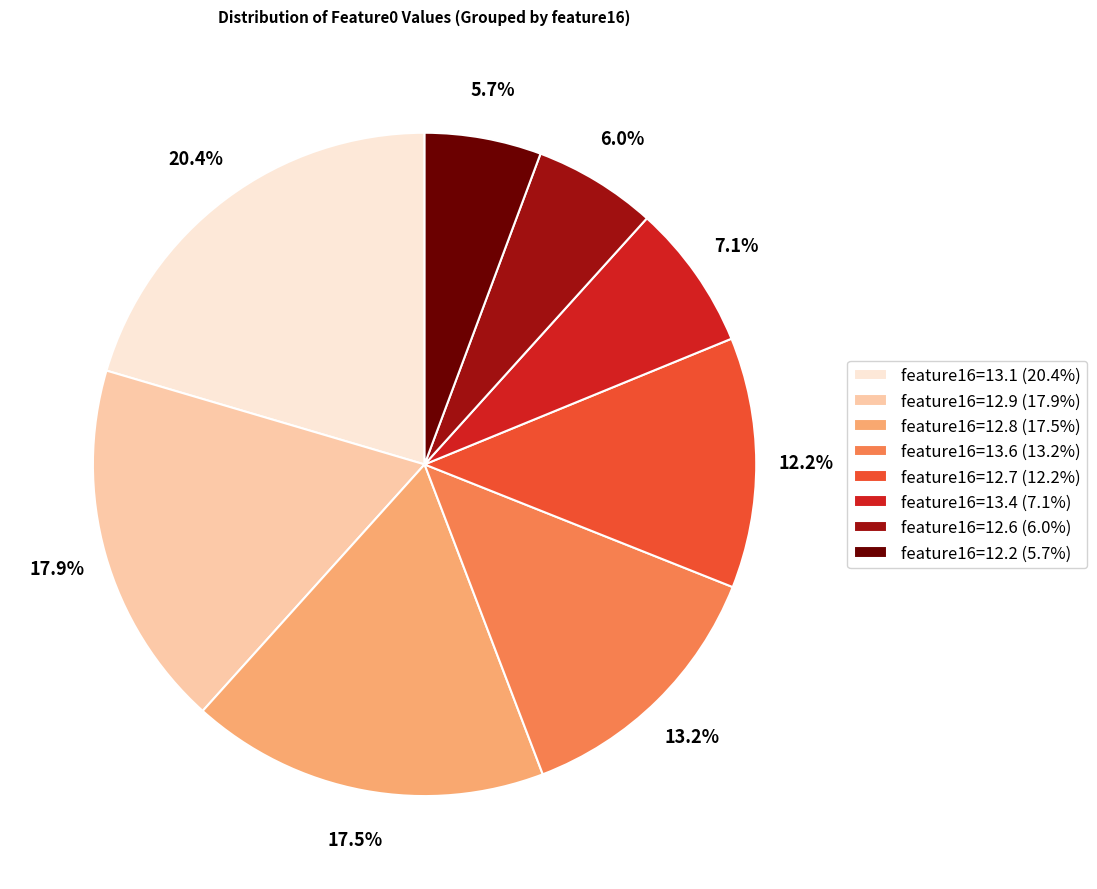

What is the largest slice in the pie chart?

feature16=13.1 (20.4%)